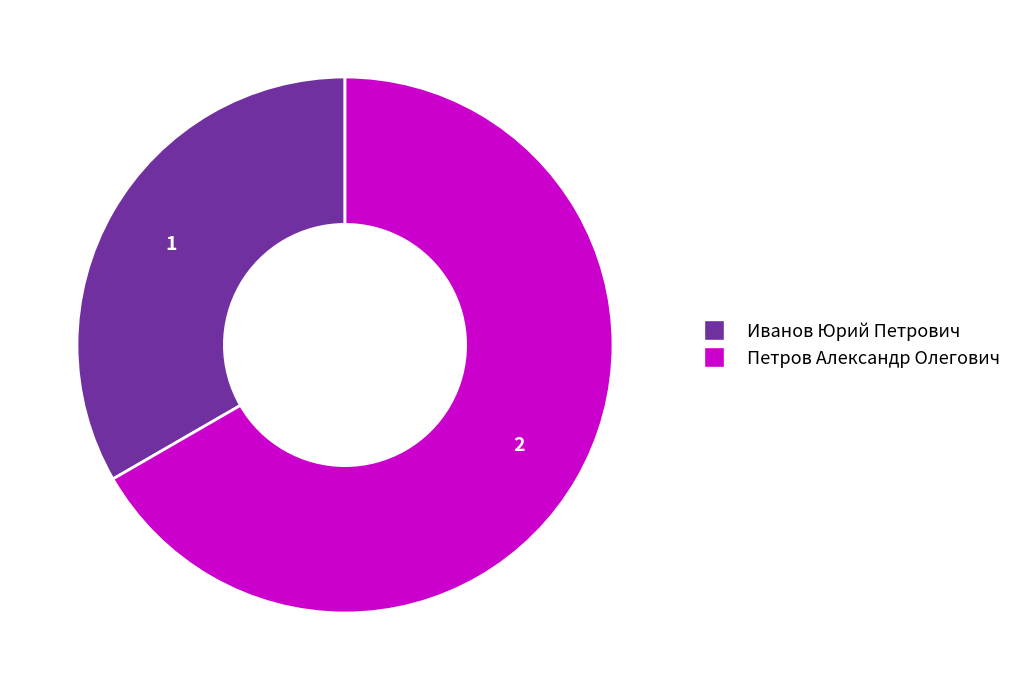

Do Петров Александр Олегович and Иванов Юрий Петрович together represent more than half of the pie?

Yes